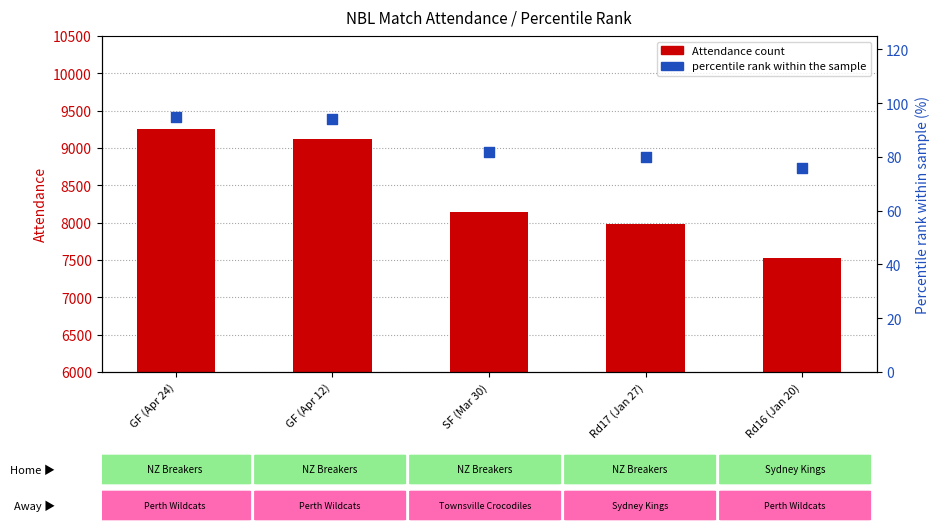

At how many categories does at least one series exceed 450?

5